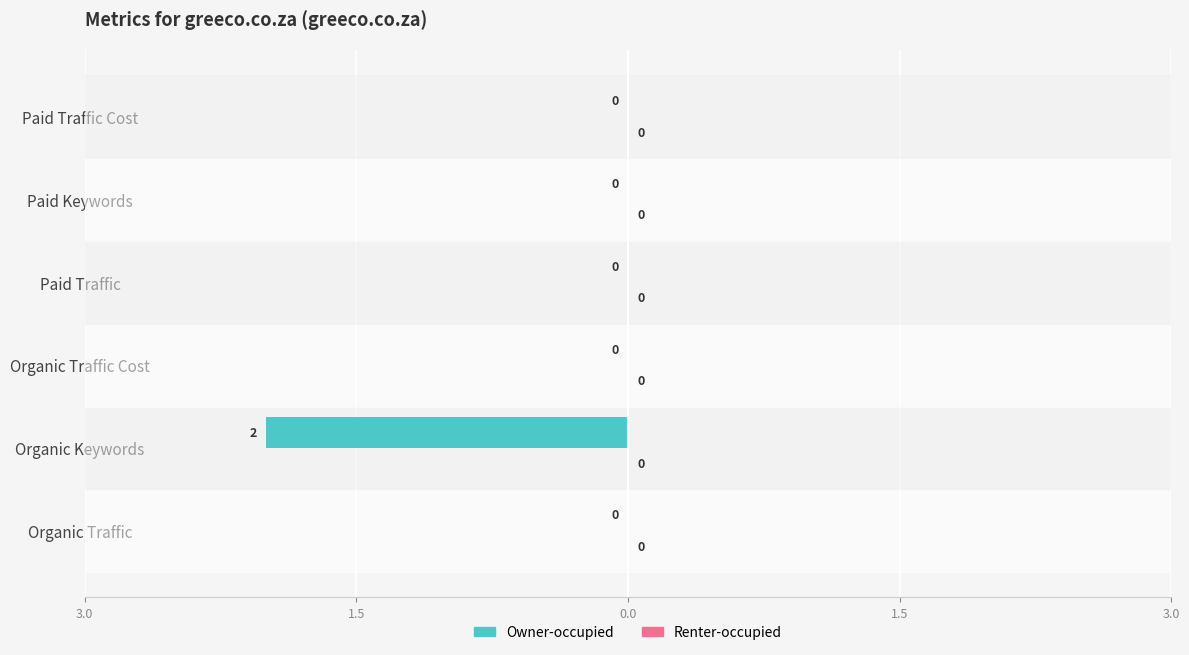

Are the bars horizontal?

Yes